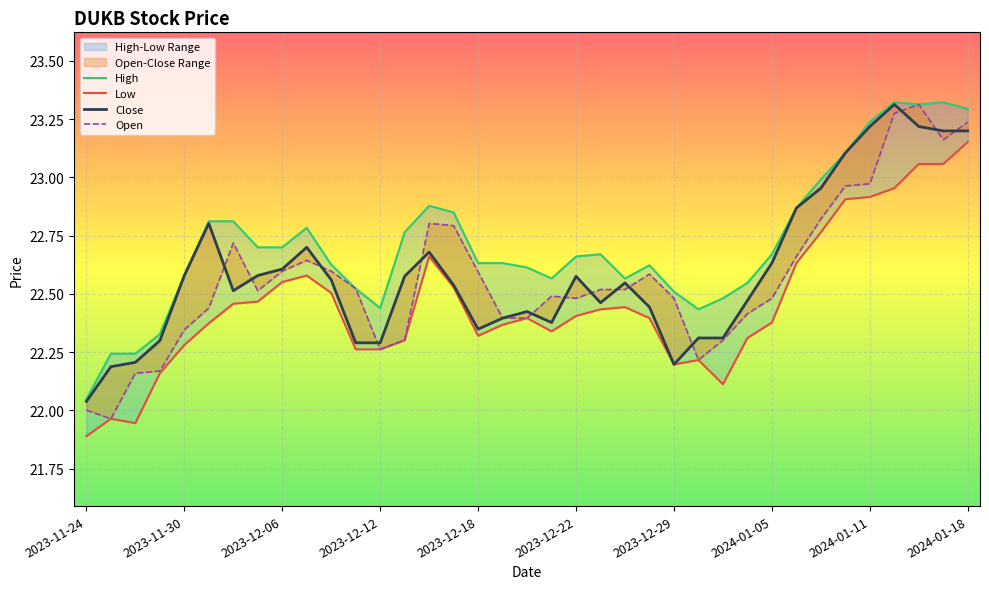

Which series has the widest spread of values?

Open